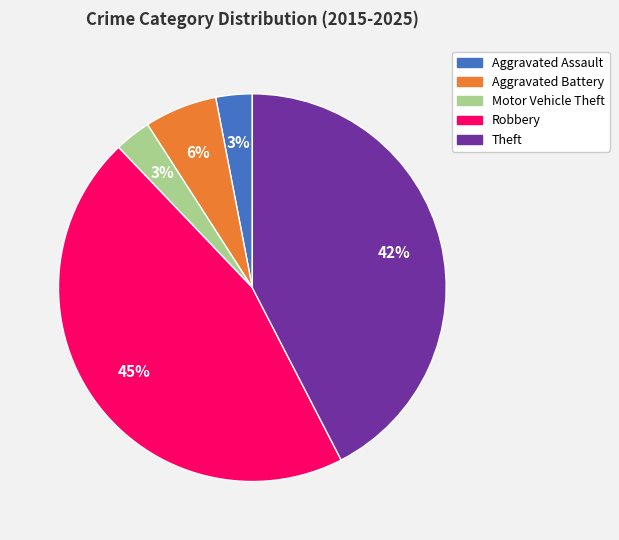

Count the number of slices in the pie.

5